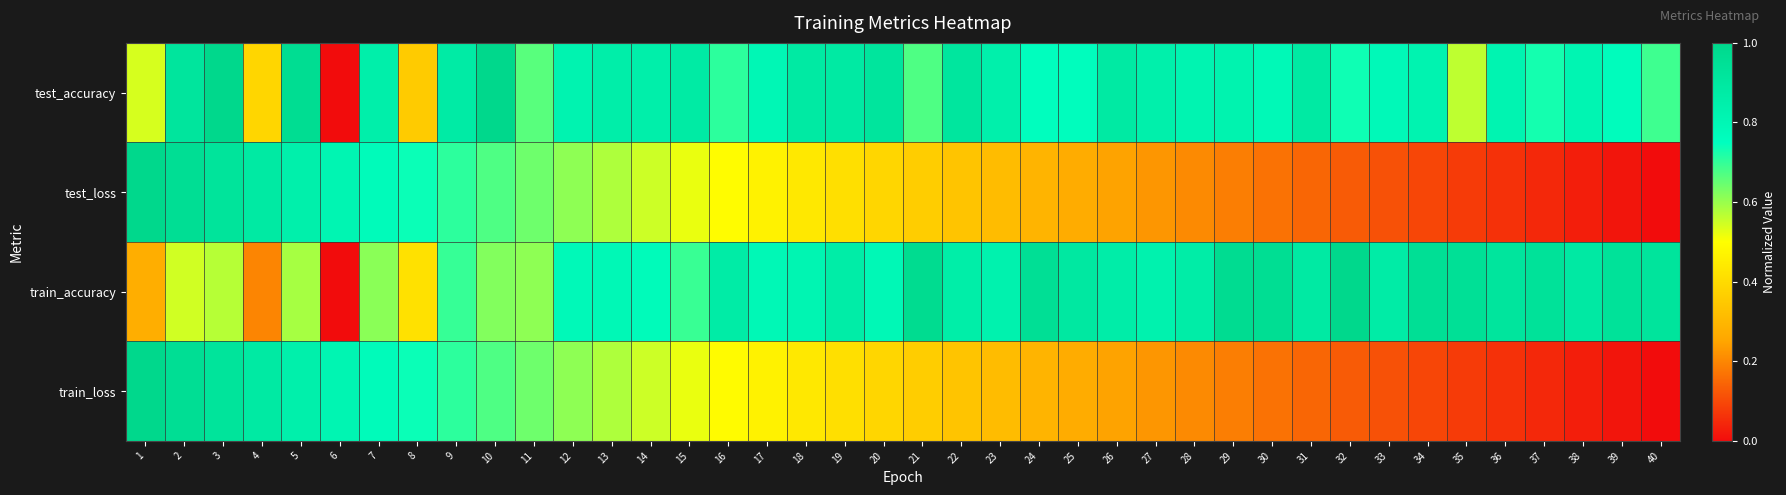

Which category has the highest value across all series?

3